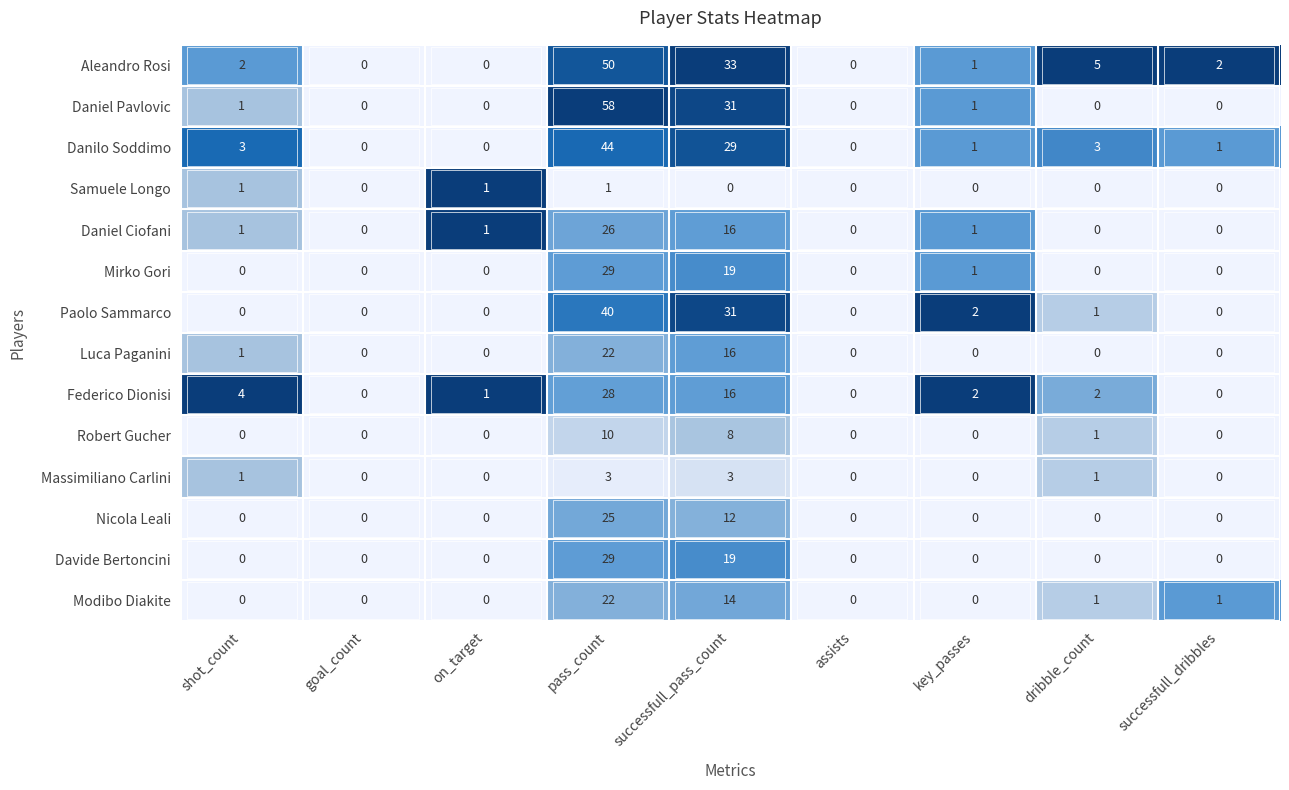

Count the number of data series in this chart.

14